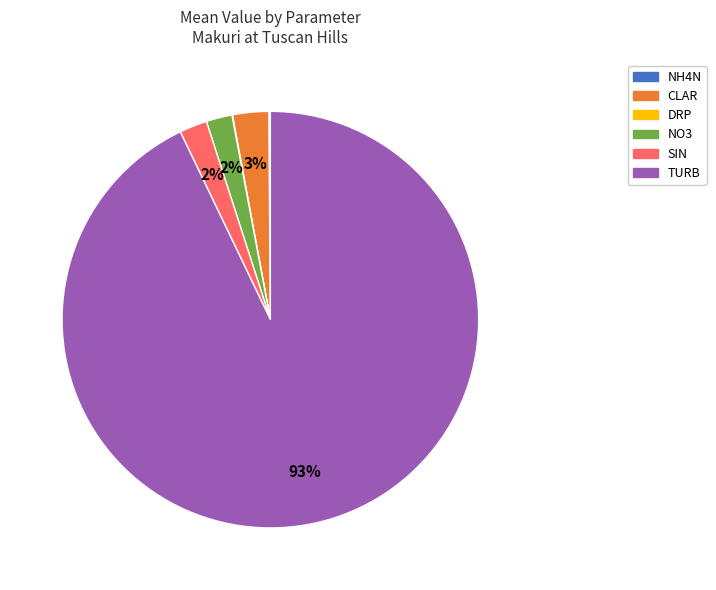

To the nearest percent, what portion does TURB represent?

93%